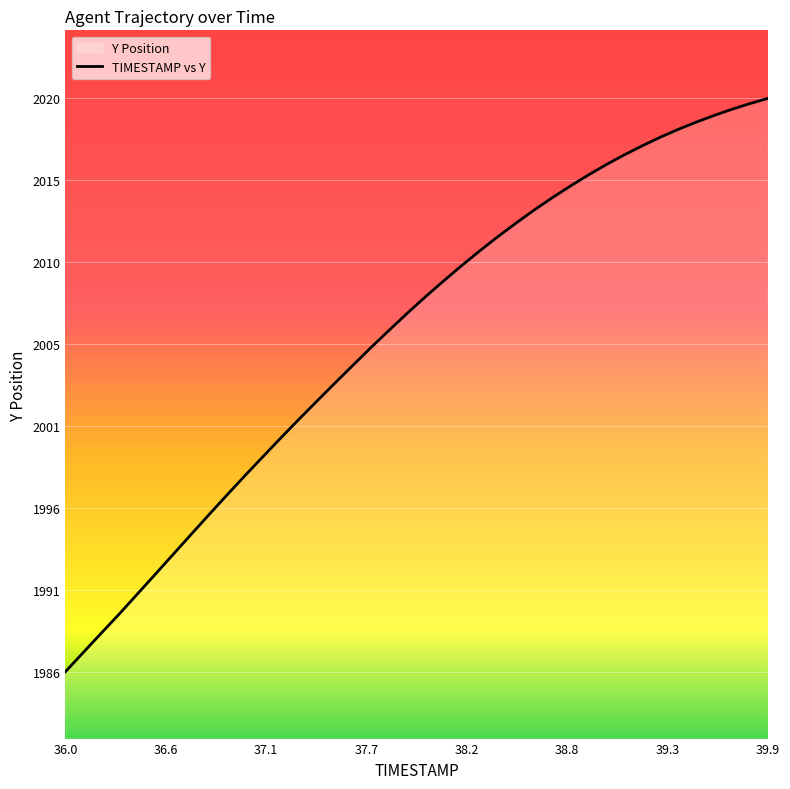

Is this an area chart (filled region under the line)?

No